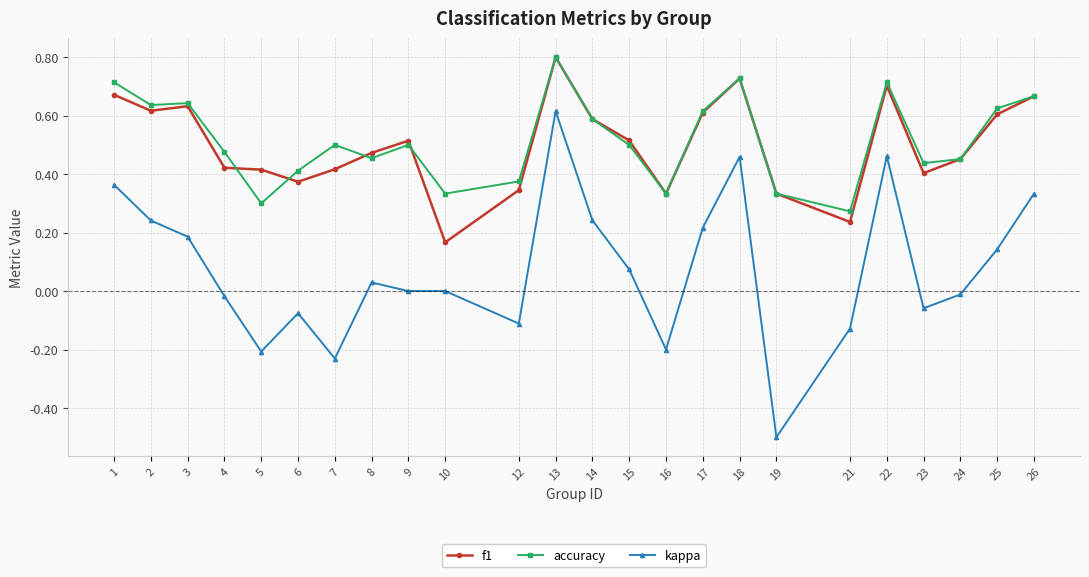

At which category does kappa reach its first local peak?

6